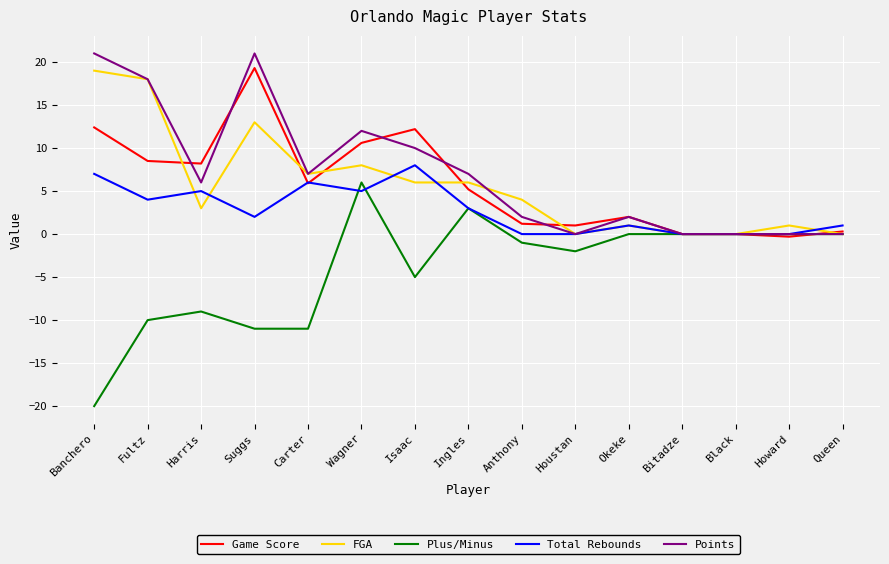

How many categories are shown in the chart?

15